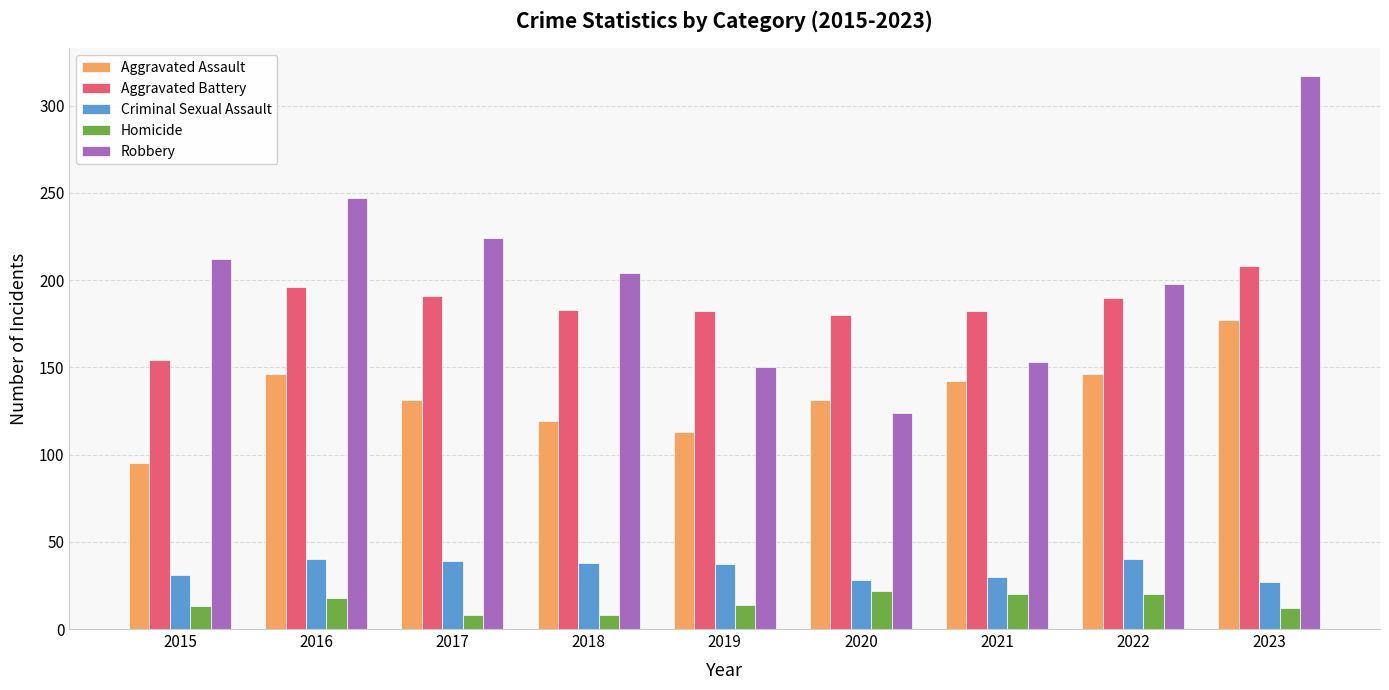

At which label is Robbery closest to 220?

2017